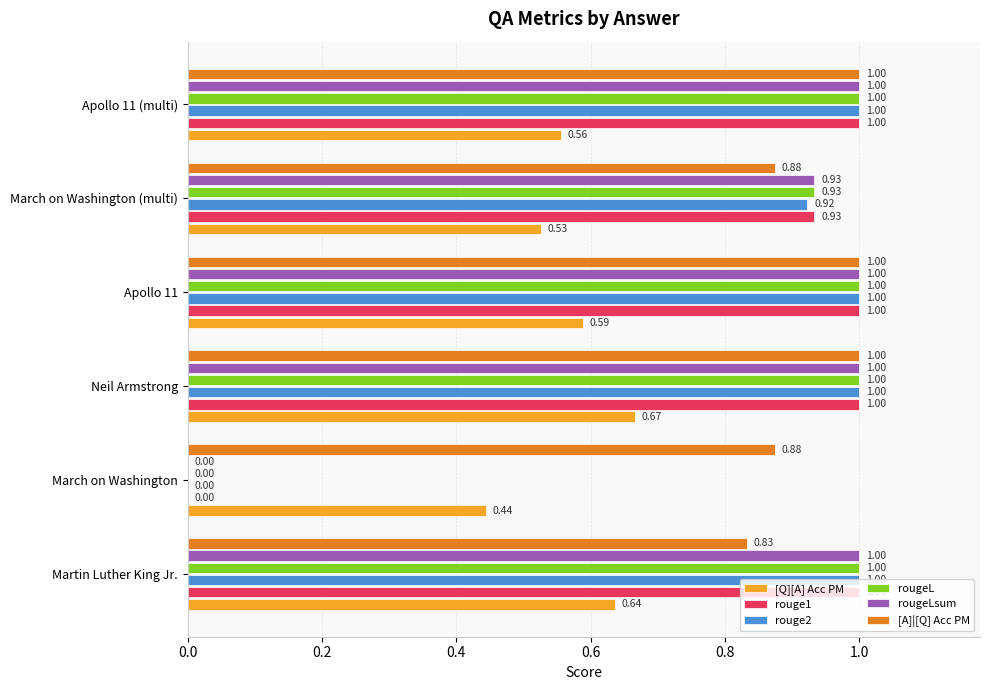

How many data points does each series have?

6